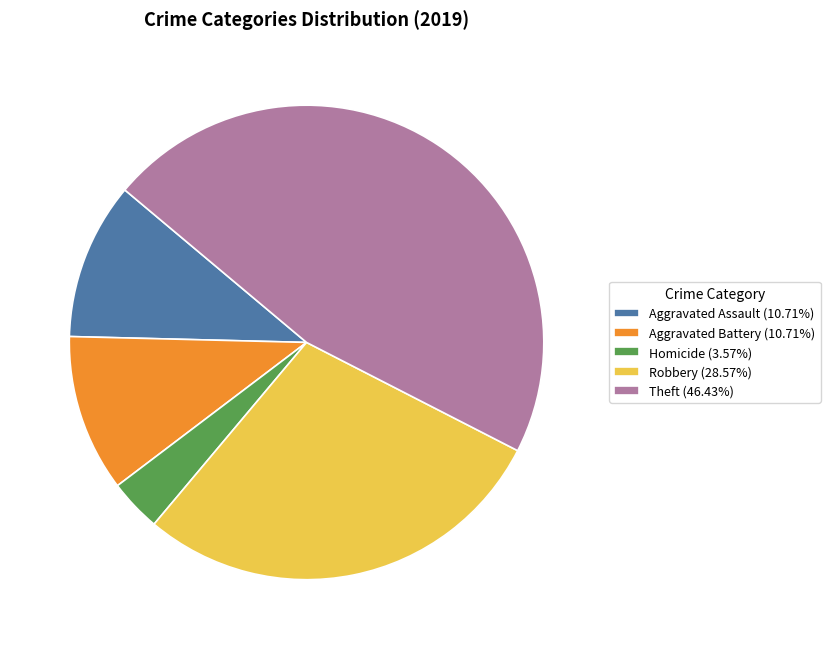

Is the sum of Robbery (28.57%) and Homicide (3.57%) greater than half?

No